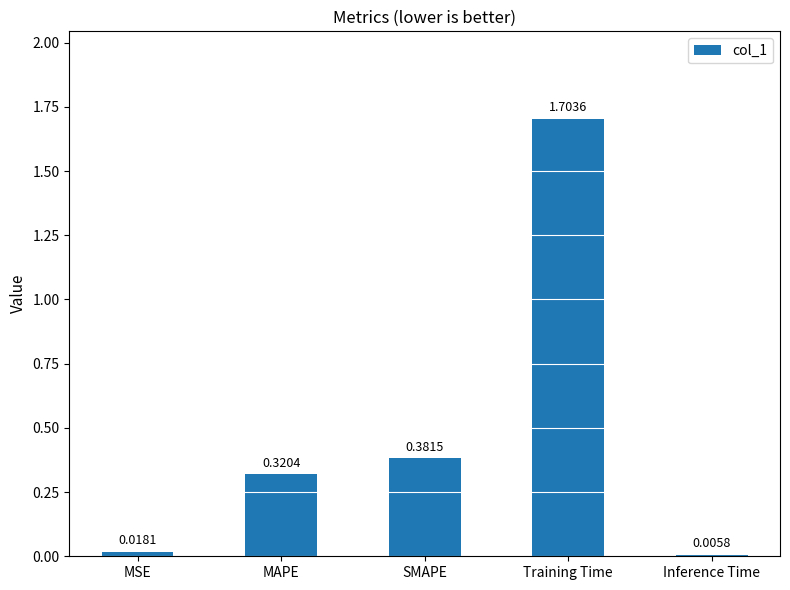

Which category has the highest value across all series?

Training Time